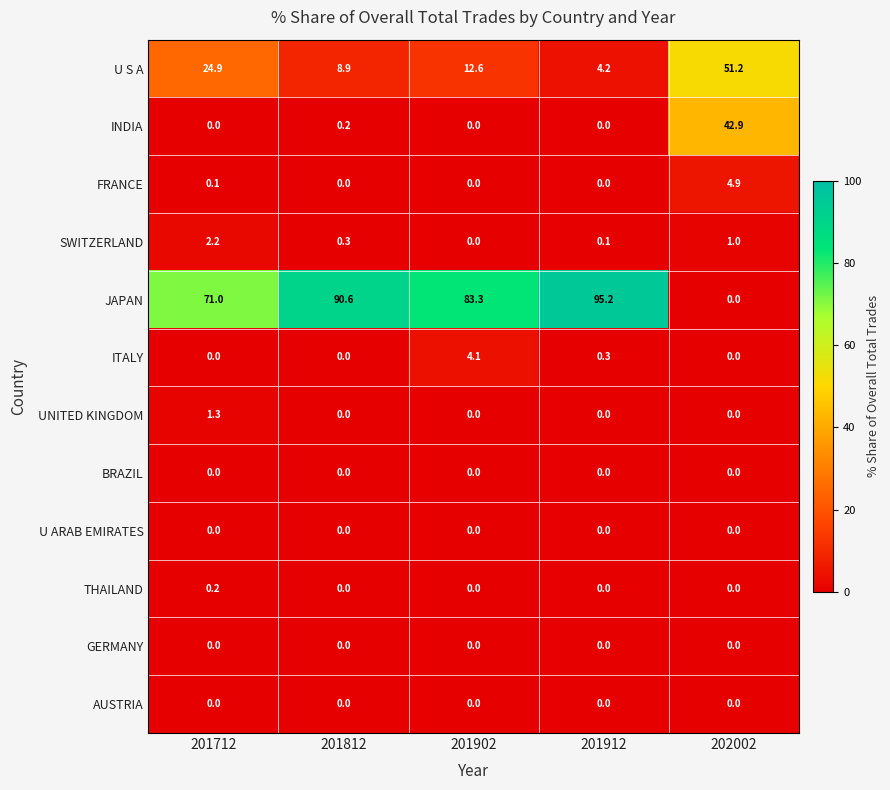

Rank the categories by SWITZERLAND value from highest to lowest.

201712, 202002, 201812, 201912, 201902